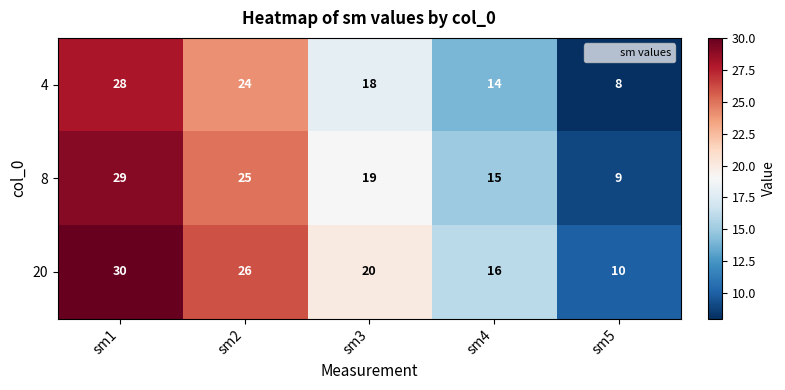

What is the minimum value shown in the chart?

8